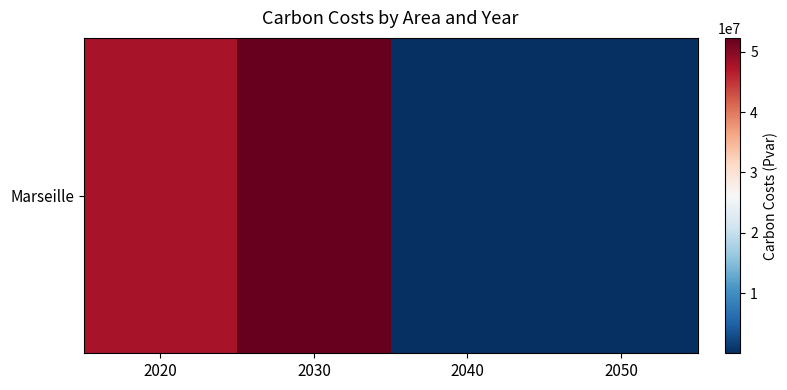

Rank the categories by value from lowest to highest.

2050, 2040, 2020, 2030